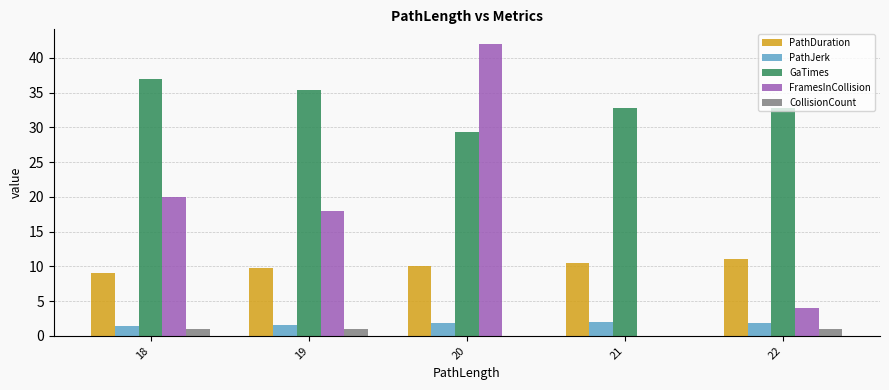

Between 21 and 22, which series saw the biggest shift?

FramesInCollision